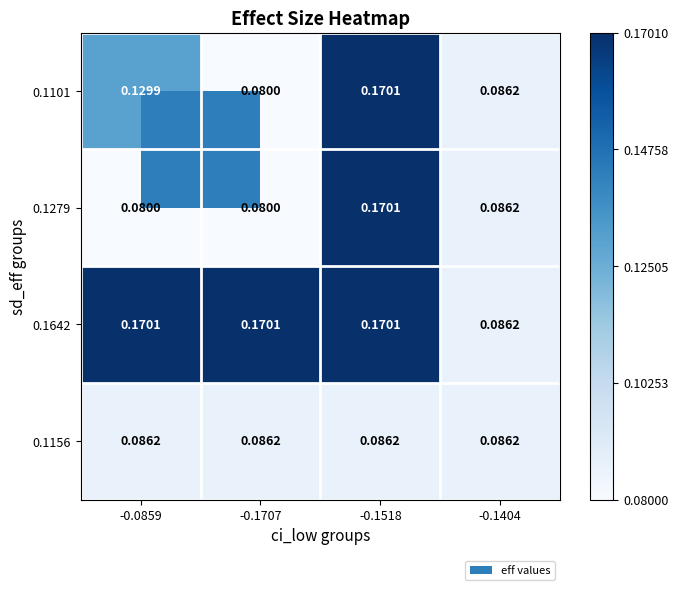

Reading left to right, list all the values displayed in this chart.

0.1101: -0.0859=0.1	-0.1707=0.1	-0.1518=0.2	-0.1404=0.1
0.1279: -0.0859=0.1	-0.1707=0.1	-0.1518=0.2	-0.1404=0.1
0.1642: -0.0859=0.2	-0.1707=0.2	-0.1518=0.2	-0.1404=0.1
0.1156: -0.0859=0.1	-0.1707=0.1	-0.1518=0.1	-0.1404=0.1